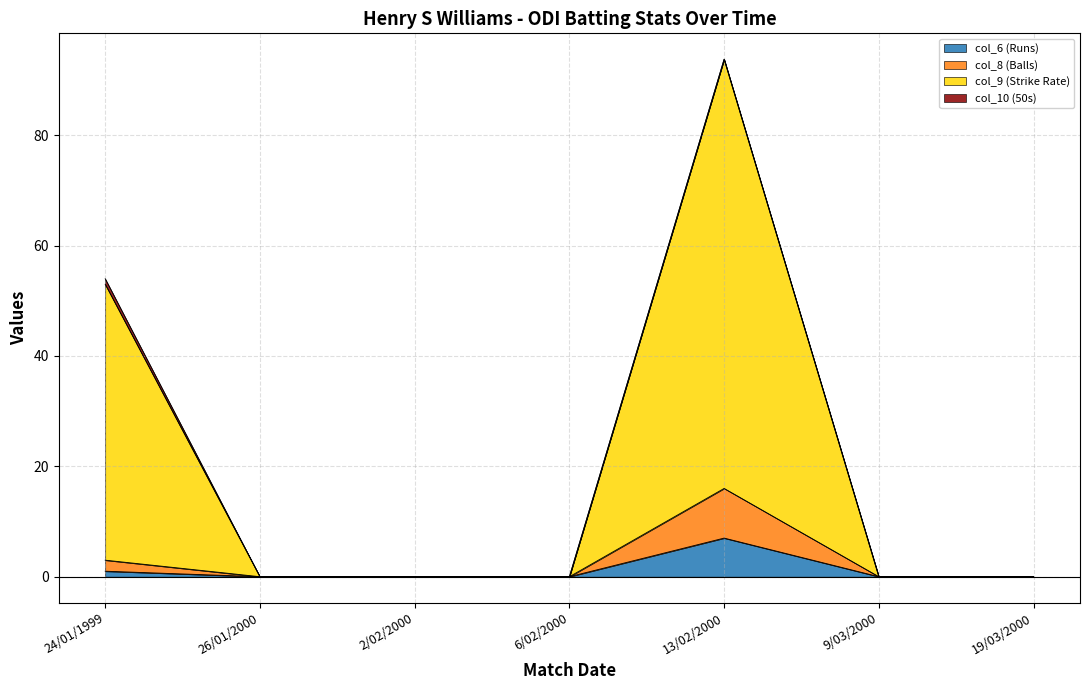

The value of col_6 (Runs) at 9/03/2000 is -4.2. True or false?

False